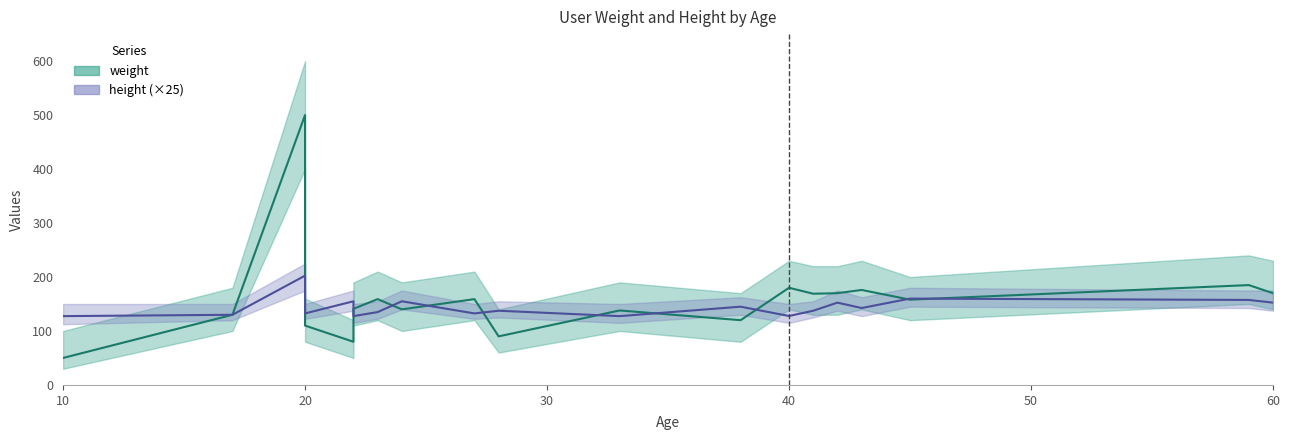

What is the difference between the maximum and second lowest values in the weight series?

420.0